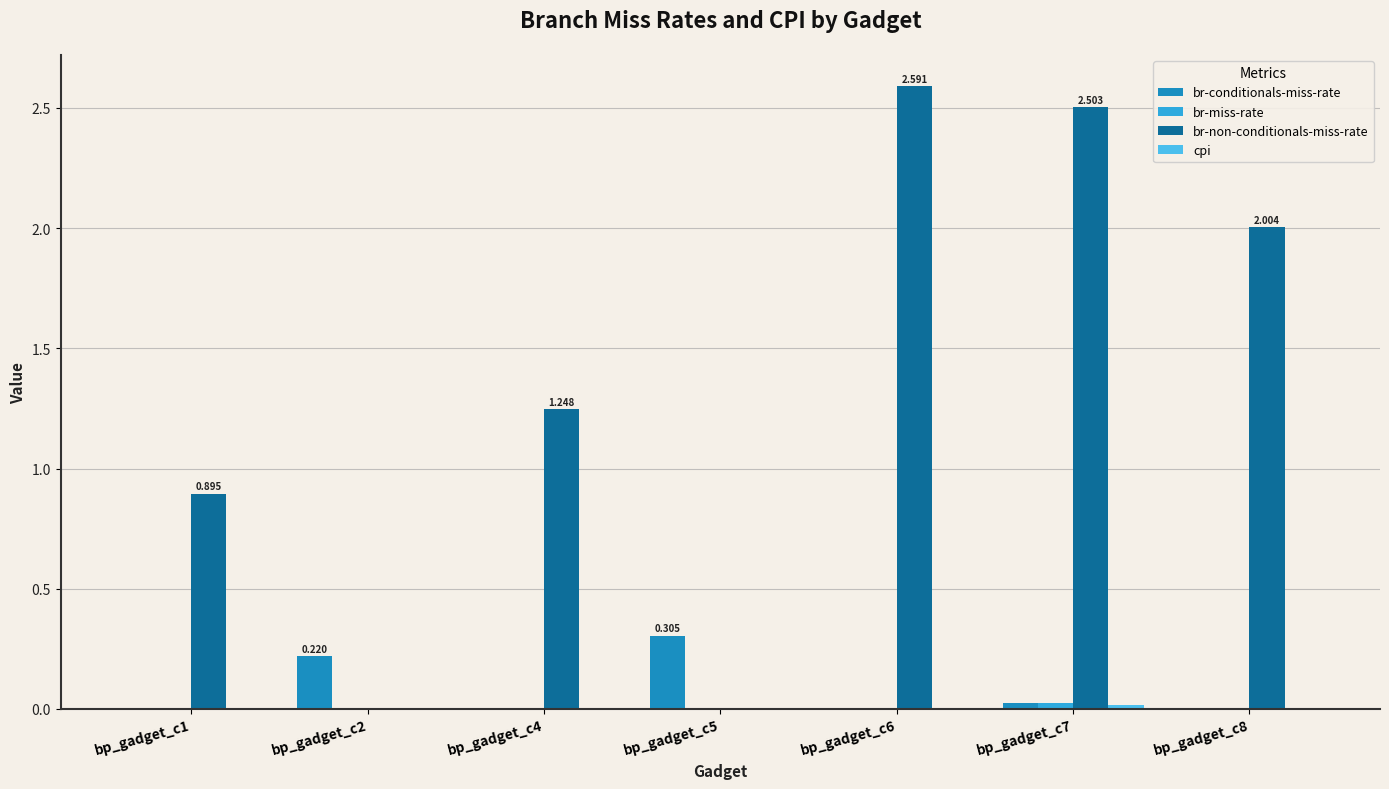

What is the average value of the br-conditionals-miss-rate series?

0.1